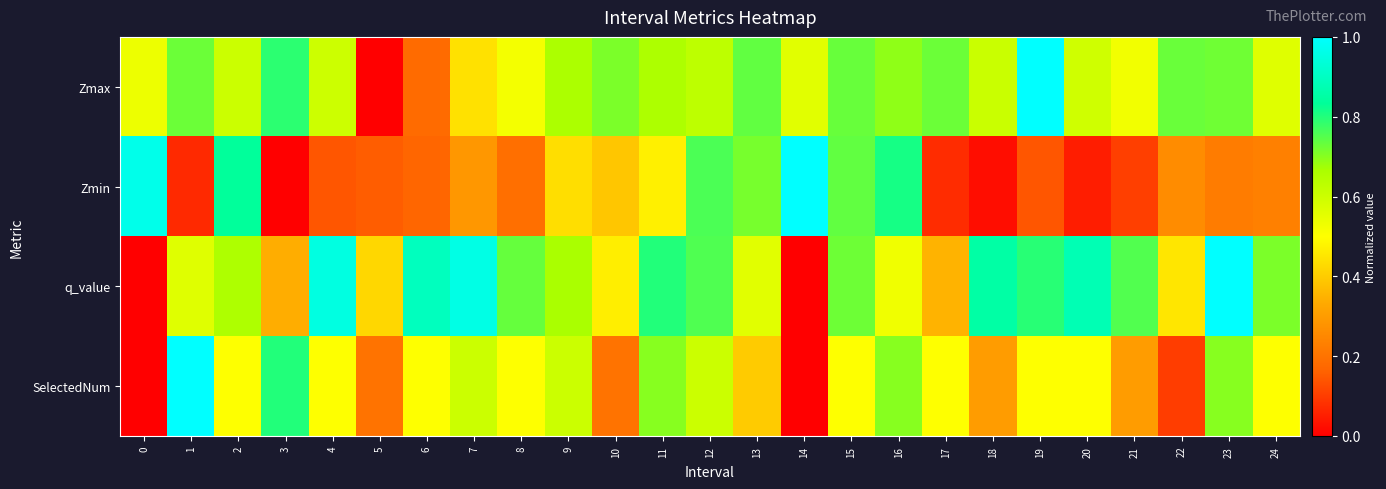

Reading left to right, extract all data points from this chart.

Zmax: 0=0.5	1=0.7	2=0.6	3=0.8	4=0.6	5=0.0	6=0.2	7=0.4	8=0.5	9=0.7	10=0.7	11=0.7	12=0.6	13=0.7	14=0.6	15=0.7	16=0.7	17=0.7	18=0.6	19=1.0	20=0.6	21=0.5	22=0.7	23=0.7	24=0.6
Zmin: 0=1.0	1=0.1	2=0.8	3=0.0	4=0.1	5=0.2	6=0.2	7=0.3	8=0.2	9=0.4	10=0.4	11=0.5	12=0.8	13=0.7	14=1.0	15=0.7	16=0.8	17=0.1	18=0.0	19=0.1	20=0.0	21=0.1	22=0.3	23=0.2	24=0.2
q_value: 0=0.0	1=0.6	2=0.7	3=0.3	4=1.0	5=0.4	6=0.9	7=1.0	8=0.7	9=0.7	10=0.5	11=0.8	12=0.8	13=0.6	14=0.0	15=0.7	16=0.5	17=0.4	18=0.9	19=0.8	20=0.9	21=0.8	22=0.5	23=1.0	24=0.7
SelectedNum: 0=0.0	1=1.0	2=0.5	3=0.8	4=0.5	5=0.2	6=0.5	7=0.6	8=0.5	9=0.6	10=0.2	11=0.7	12=0.6	13=0.4	14=0.0	15=0.5	16=0.7	17=0.5	18=0.3	19=0.5	20=0.5	21=0.3	22=0.1	23=0.7	24=0.5